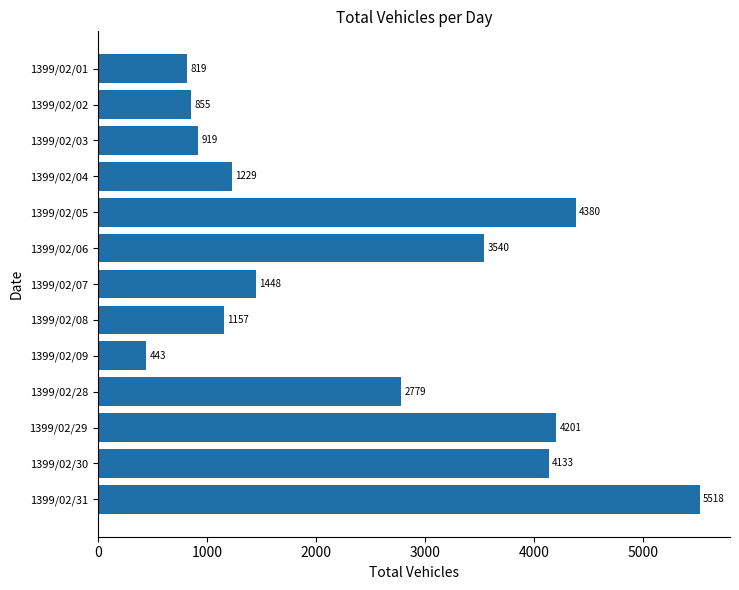

Reading top to bottom, extract all data points from this chart.

819	855	919	1229	4380	3540	1448	1157	443	2779	4201	4133	5518